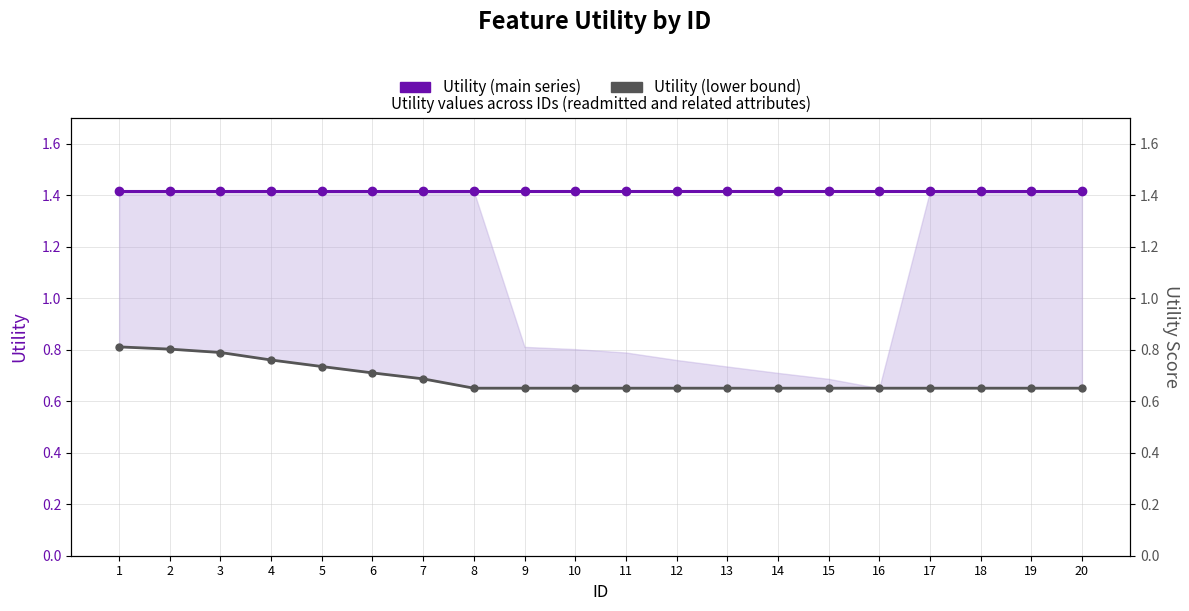

List the series in order of their peak value, lowest first.

Utility (lower bound), Utility (main)